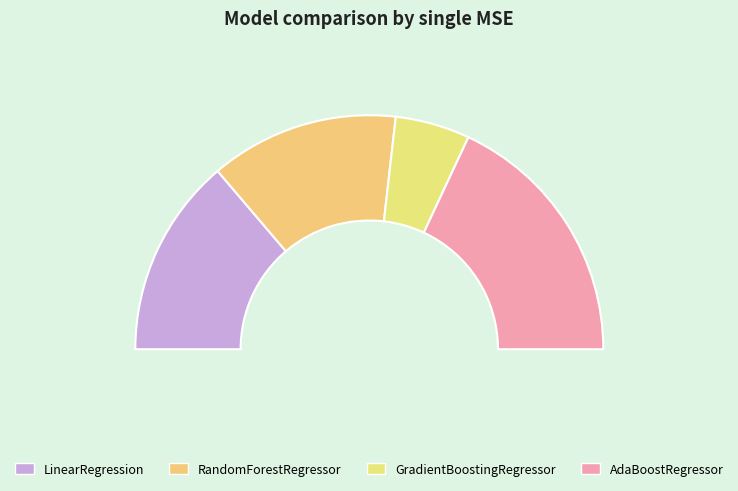

Is there a majority slice in this chart?

No